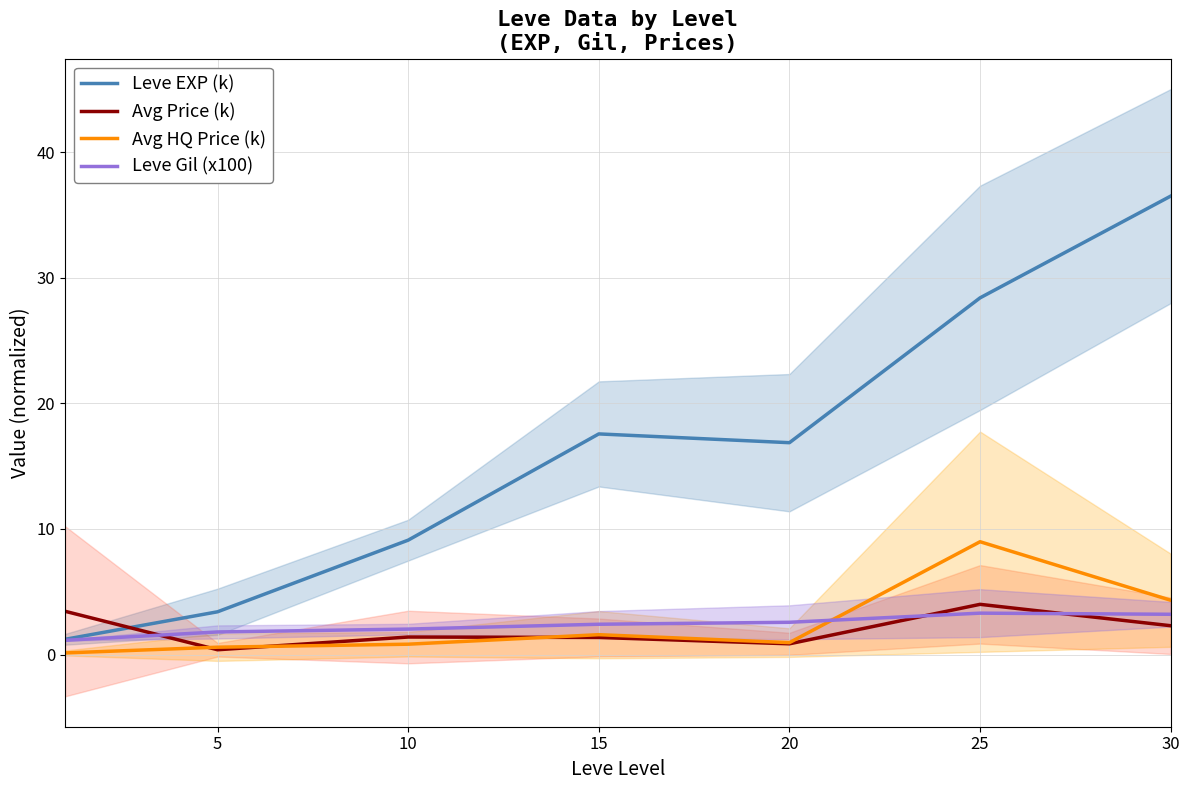

How many times do Avg Price (k) and Leve Gil (x100) cross each other?

3